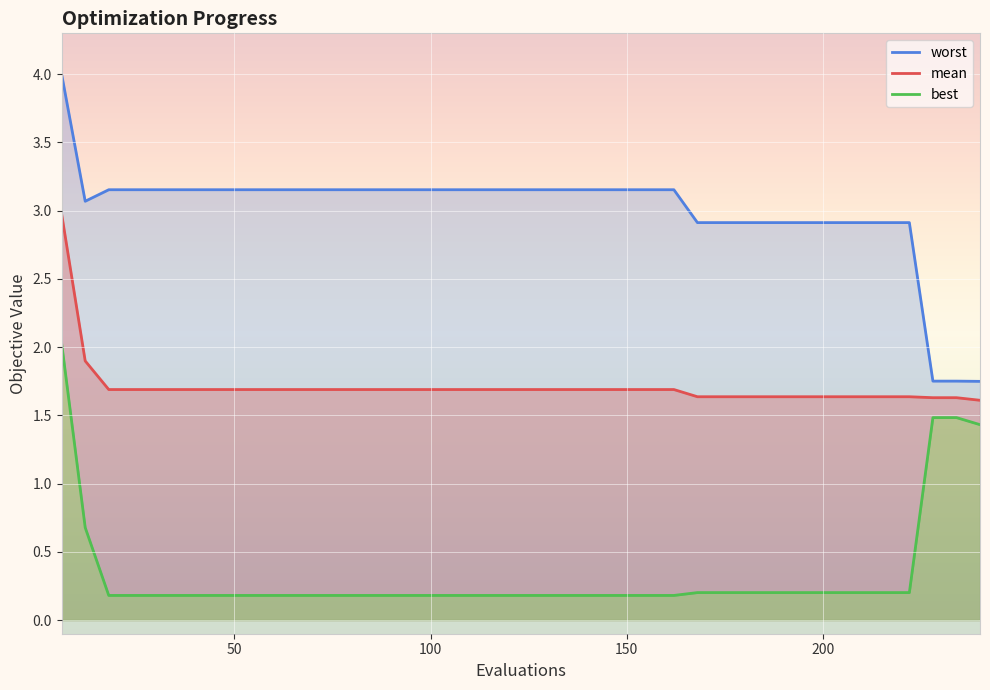

What is the difference between the worst values at 228 and 18?

1.4